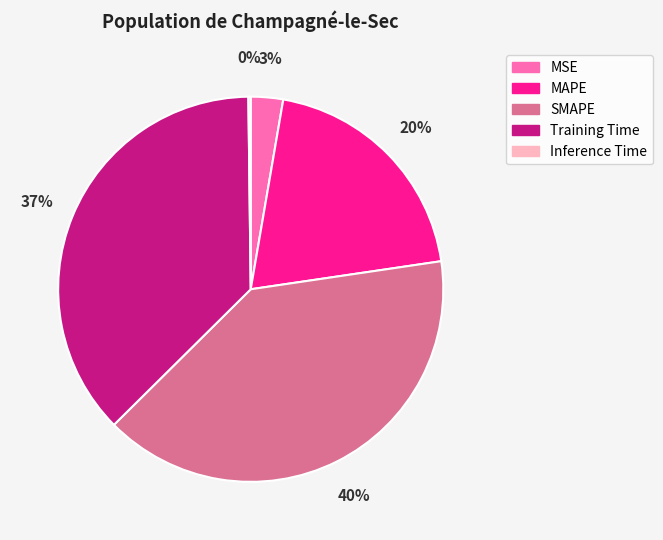

True or false: MAPE accounts for 7% of the total.

False